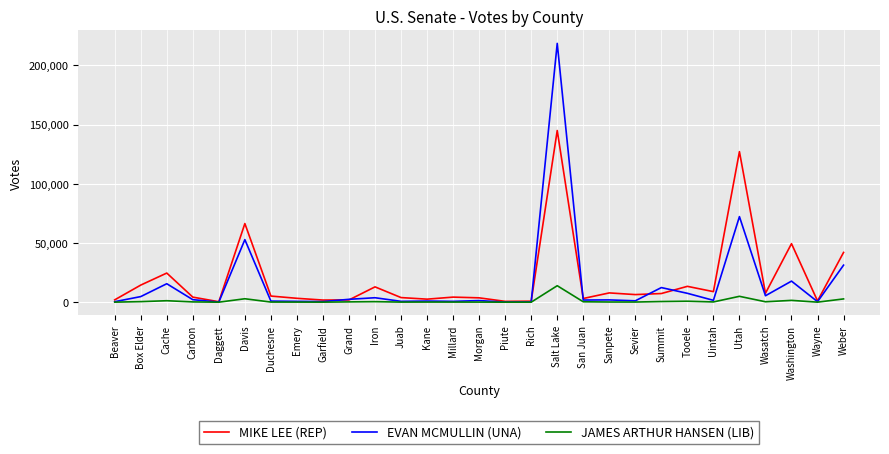

At which category is the sum across all series the highest?

Salt Lake